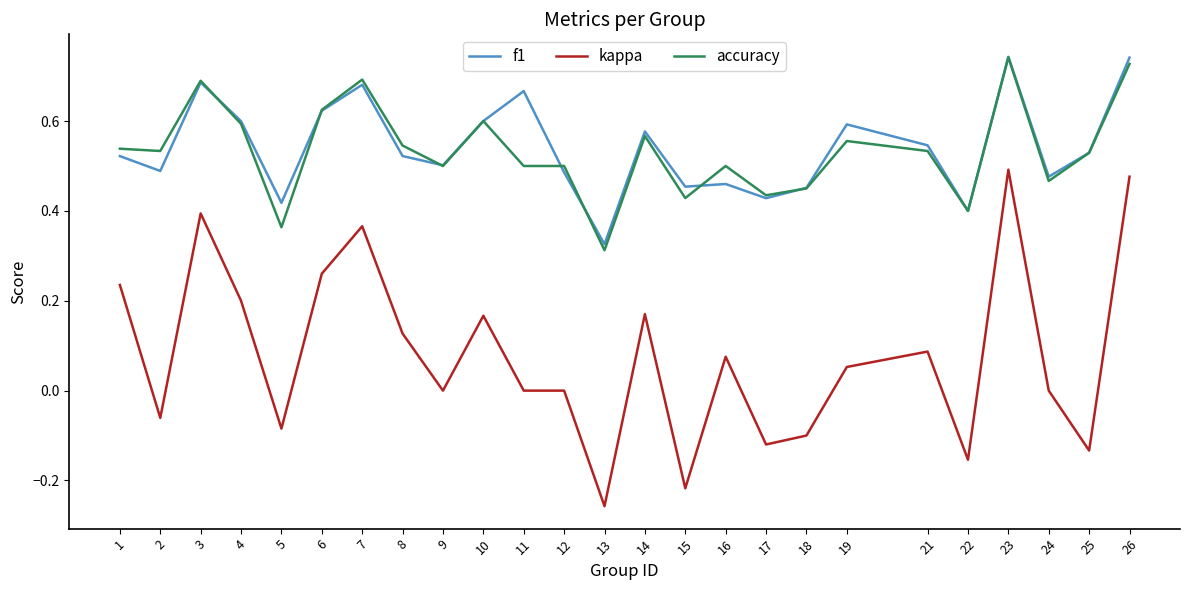

Count the number of categories in the chart.

25